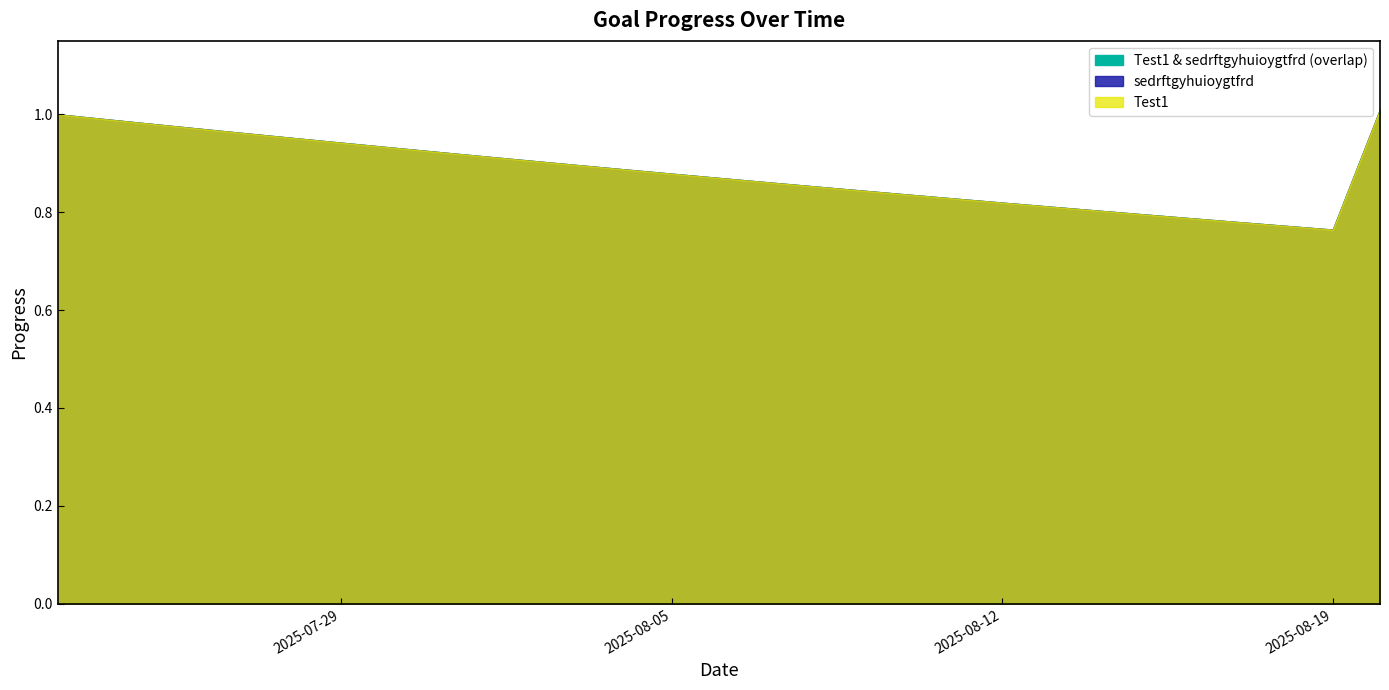

What is the difference between the Test1 values at 2025-08-16 and 2025-08-05?

0.1